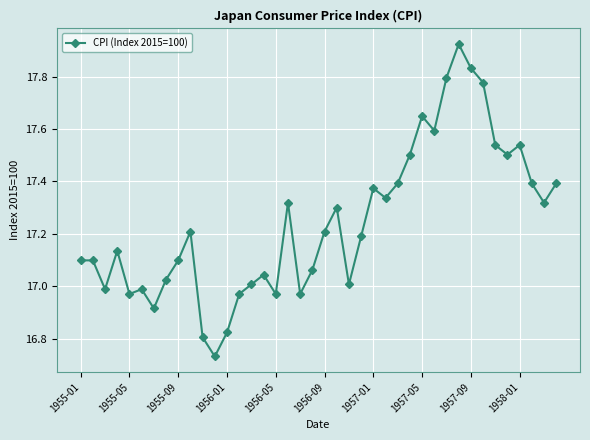

What is the difference between the maximum and second lowest values?

1.1